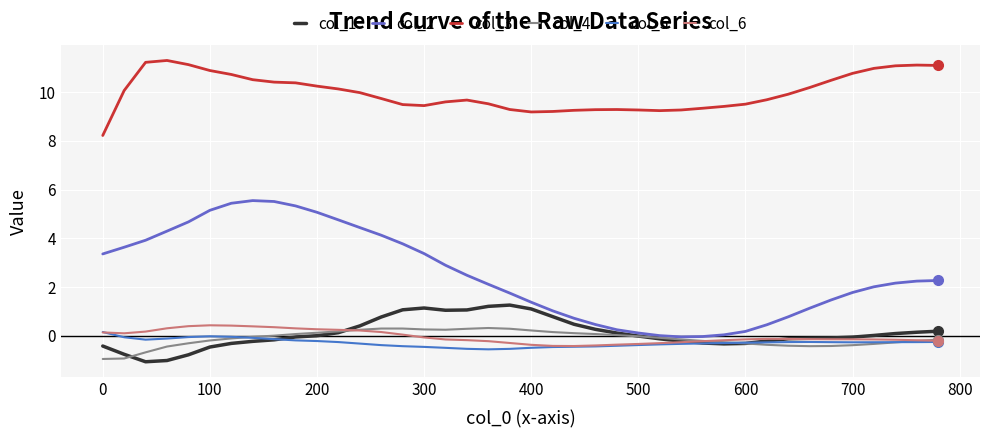

How many lines are shown in the chart?

6